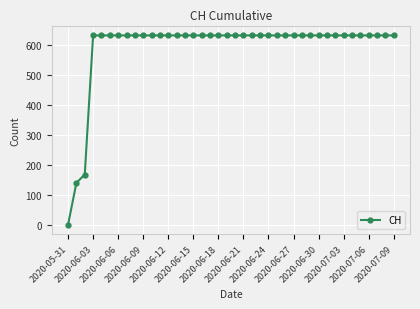

What is the maximum value shown in the chart?

631